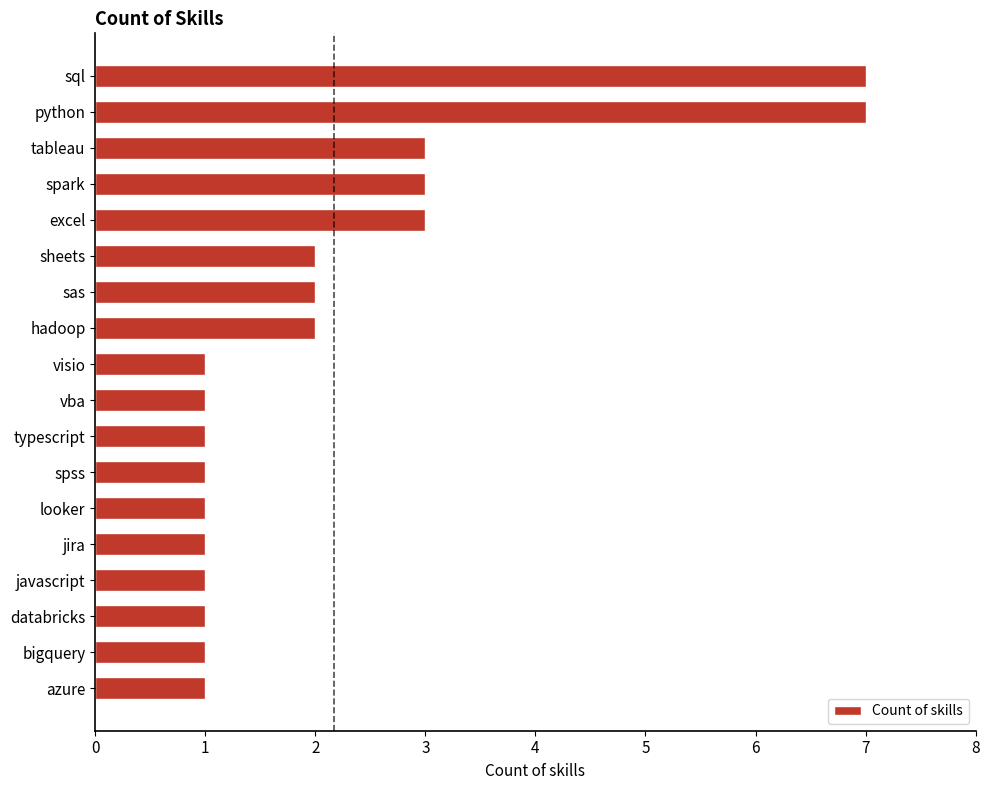

Read the value at sql.

7